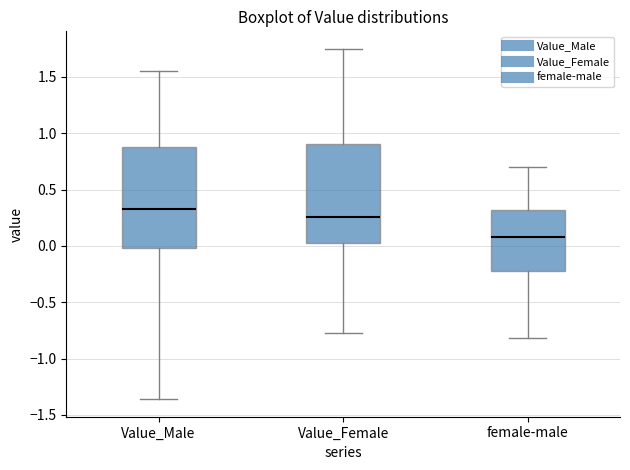

Where does the lower whisker of the box for female-male end on the y-axis? The values are not printed on the chart, so give them approximately, as read against the axis.

-0.80